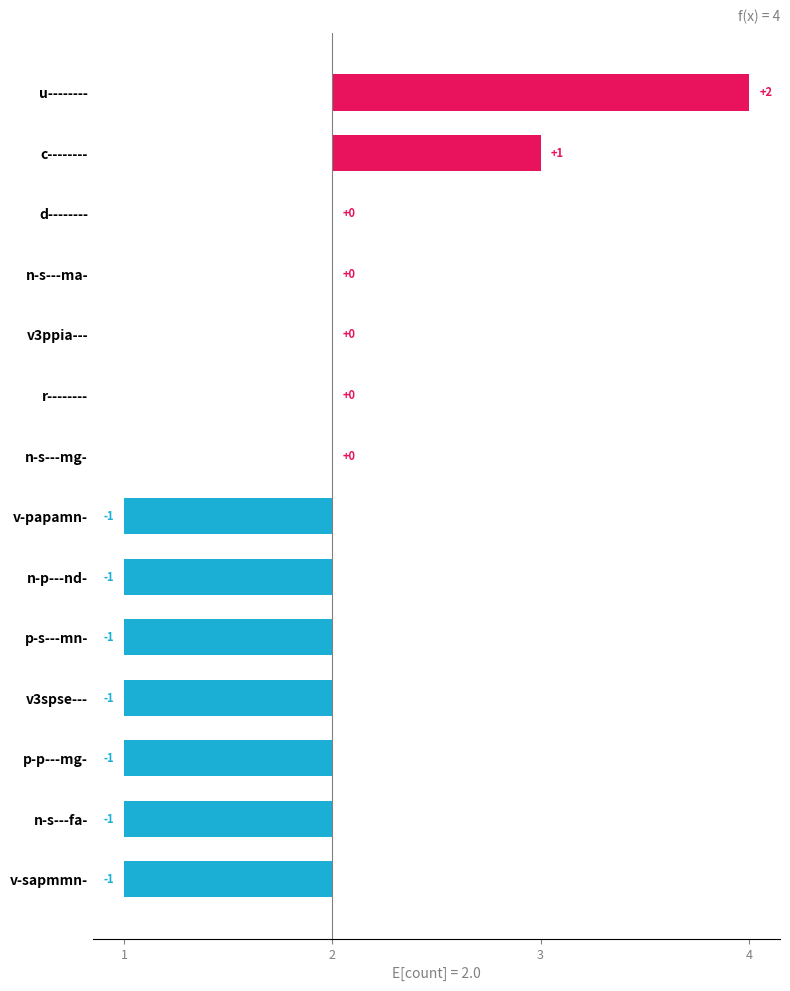

Reading left to right, list all the values displayed in this chart.

2	1	0	0	0	0	0	-1	-1	-1	-1	-1	-1	-1